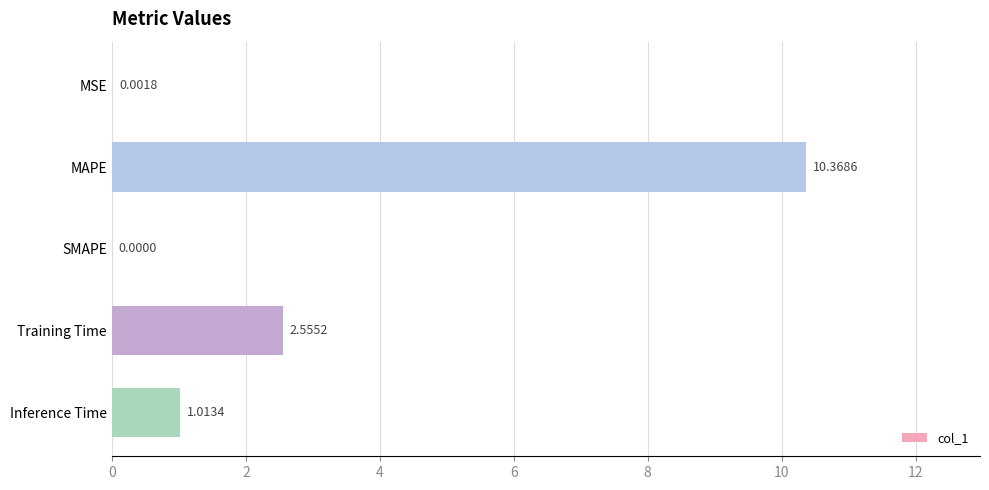

Between SMAPE and MSE, which is larger?

MSE